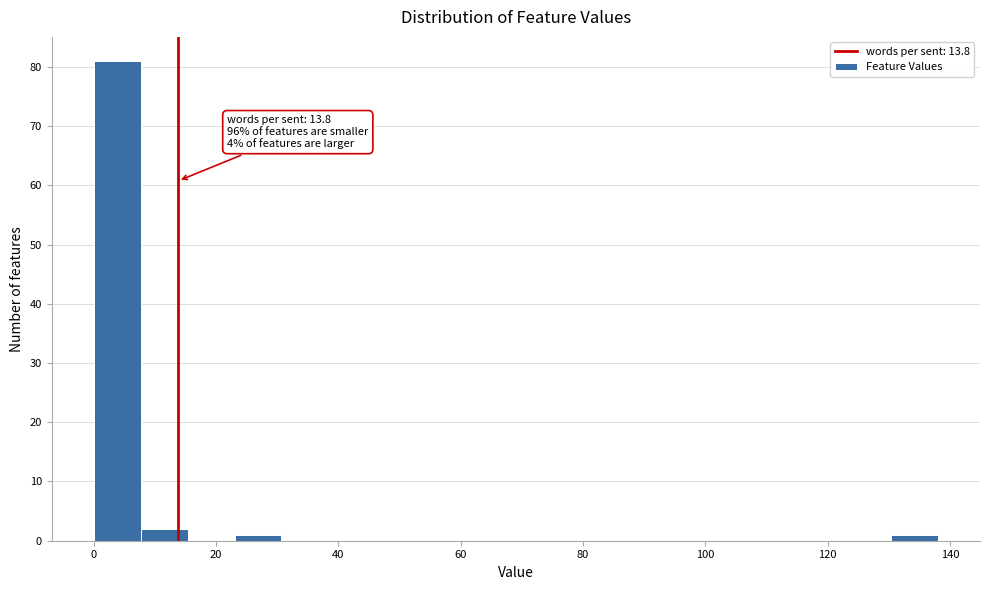

Read against the x-axis, roughly where is the centre of the tallest bar?

4